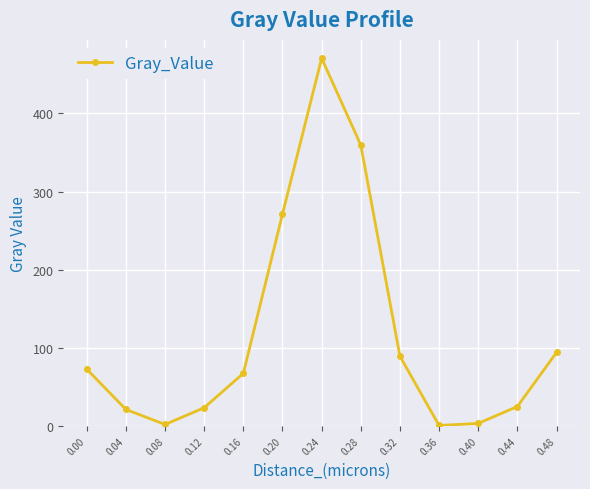

Is it true that the value at 0.44 is 25.0?

True